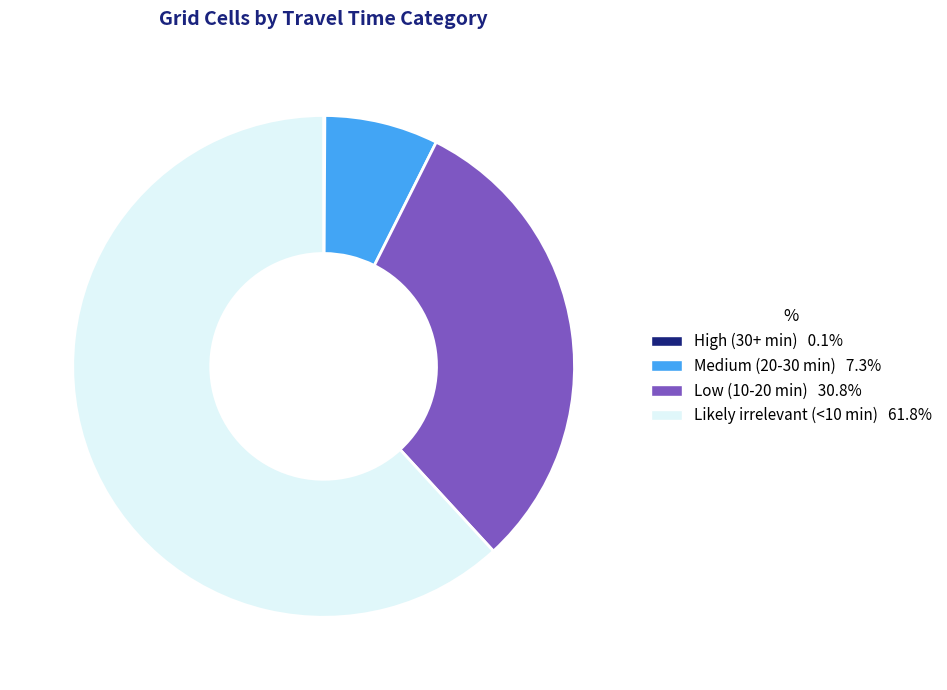

Which category accounts for the majority?

Likely irrelevant (<10 min)